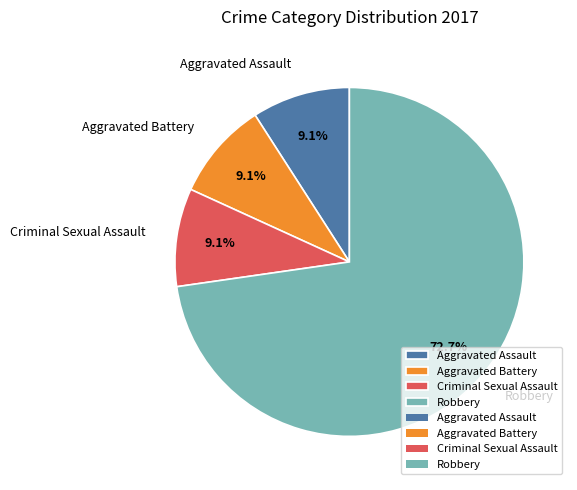

To the nearest percent, what is the difference between the Aggravated Battery and Robbery slice percentages?

64%